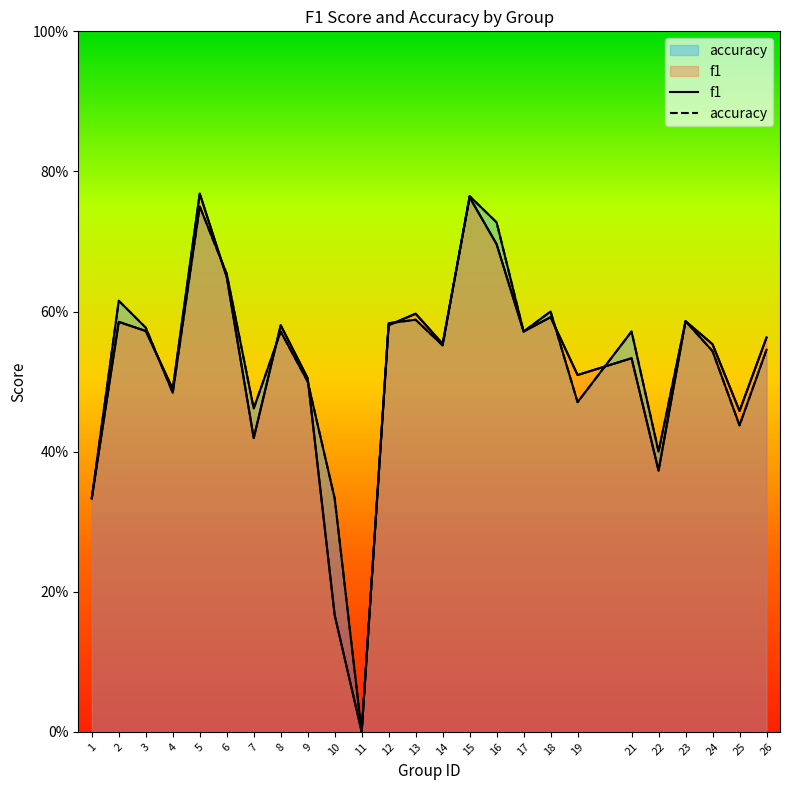

What is the difference between the second highest and minimum values in the f1 series?

0.8